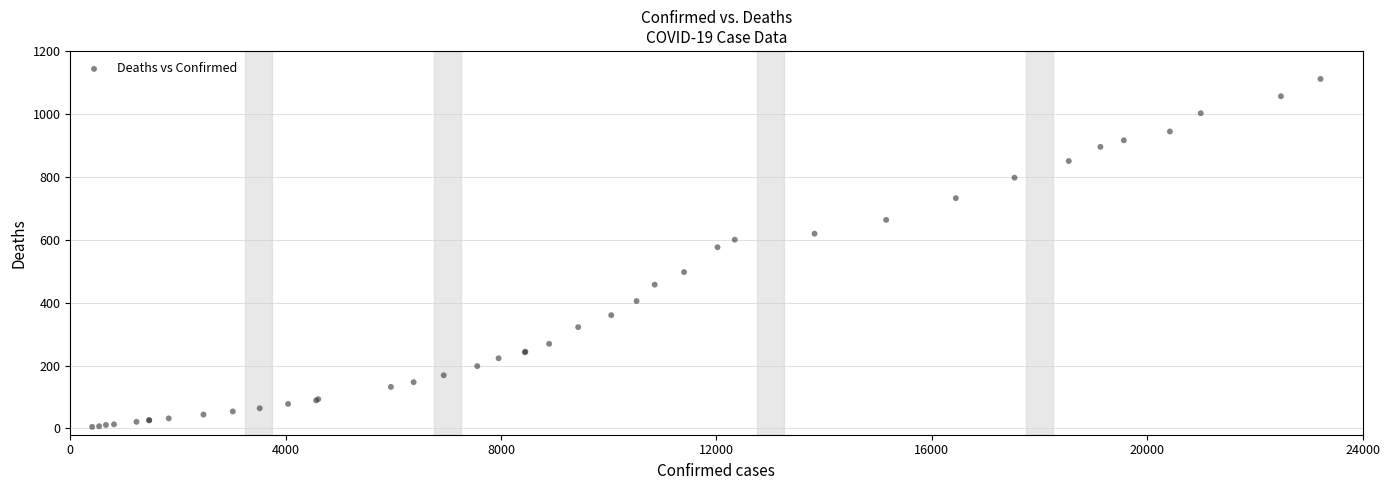

What Y value in the scatter plot is closest to 558?

576